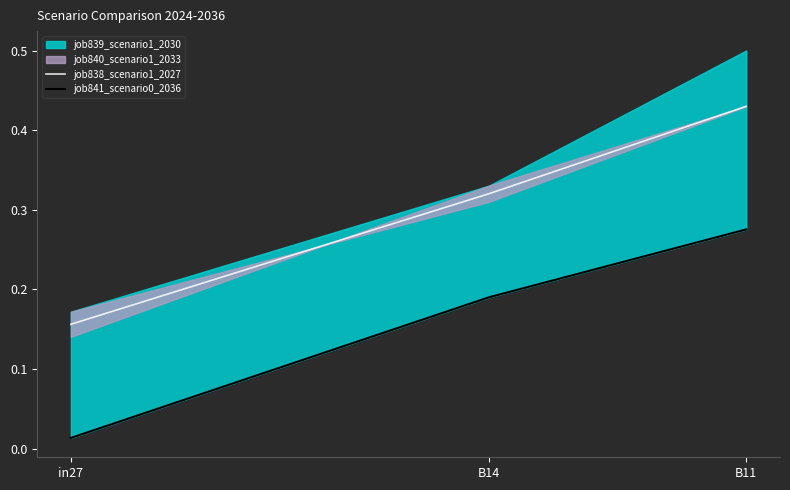

How many categories are shown in the chart?

3